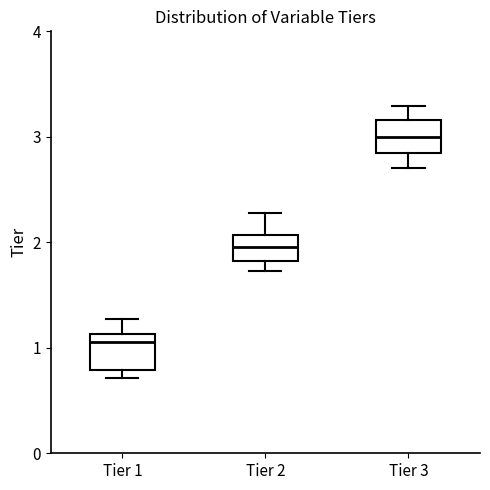

Reading left to right, read every box against the y-axis: the position of its median line, the range the box covers, and the ends of its whiskers. The values are not printed on the chart, so give them approximately, as read against the axis.

Tier 1: median 1.1 (just below the box's upper edge), box 0.8 to 1.1, whiskers 0.7 to 1.3
Tier 2: median 2.0, box 1.8 to 2.1, whiskers 1.7 to 2.3
Tier 3: median 3.0, box 2.8 to 3.2, whiskers 2.7 to 3.3